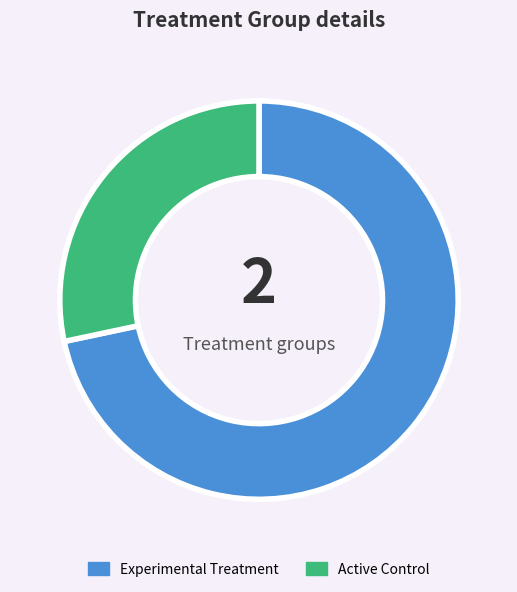

What is the smallest slice in the pie chart?

Active Control